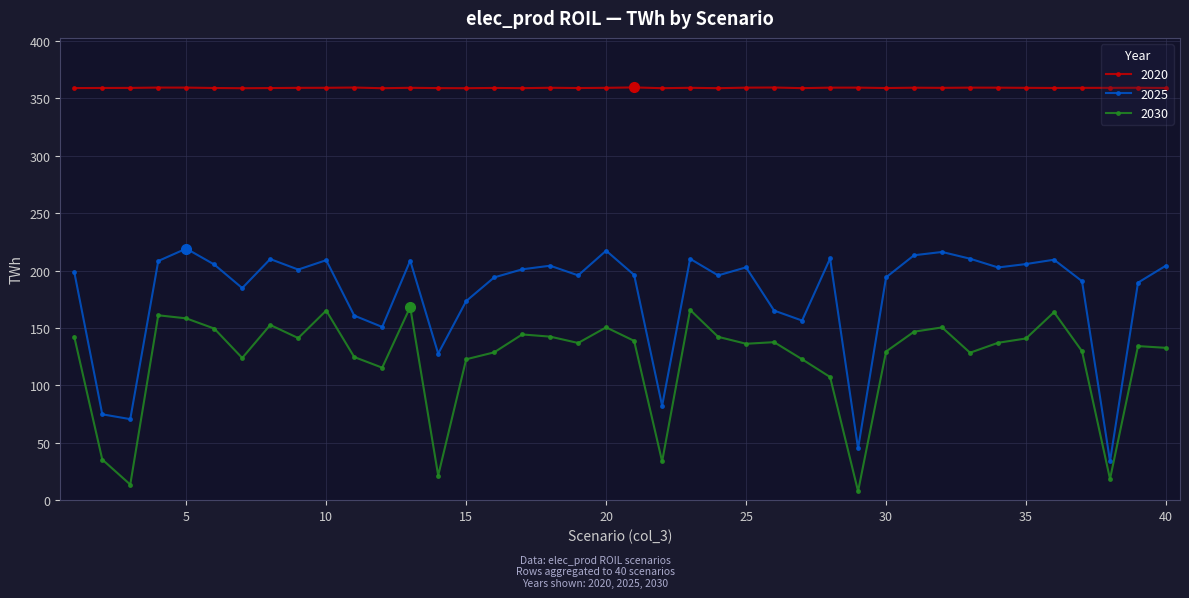

Rank the series by their average value, from highest to lowest.

2020, 2025, 2030